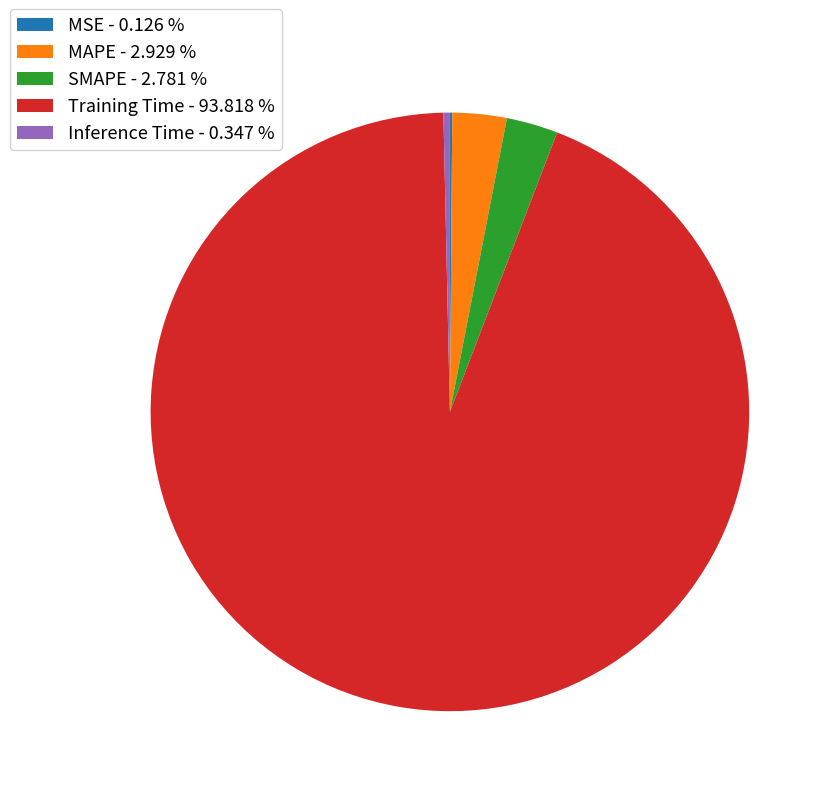

Do Inference Time - 0.347 % and MAPE - 2.929 % together represent more than half of the pie?

No